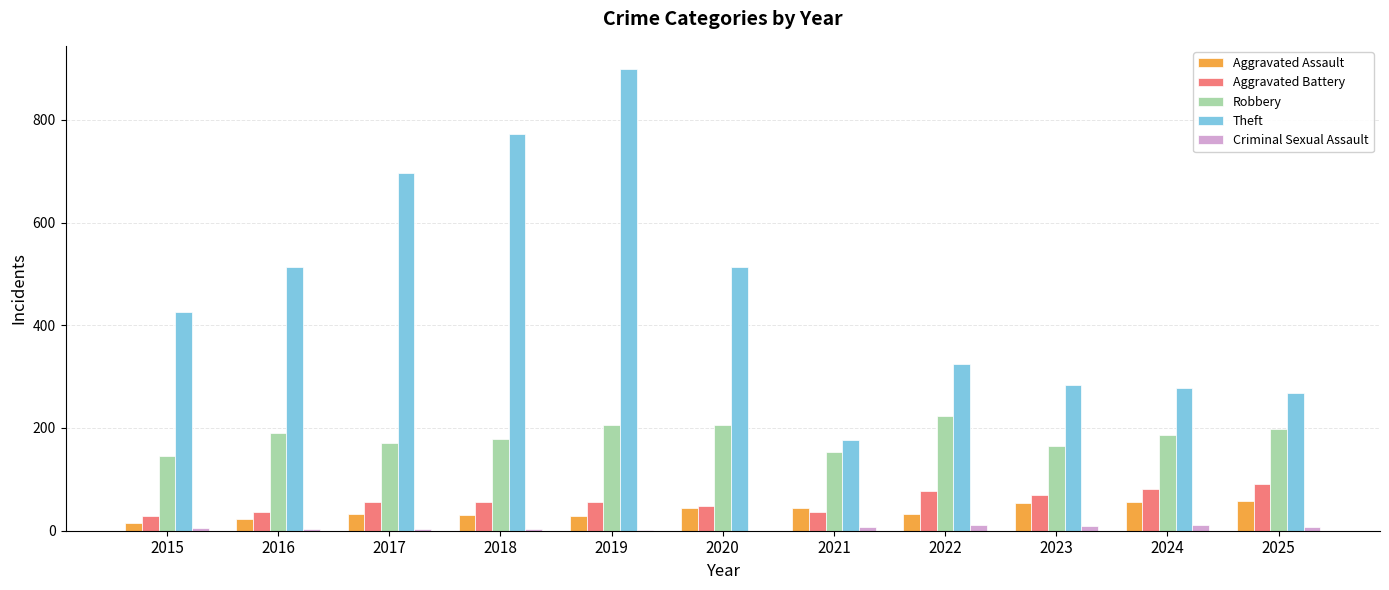

True or false: Aggravated Assault has a value of 32 at 2022.

True